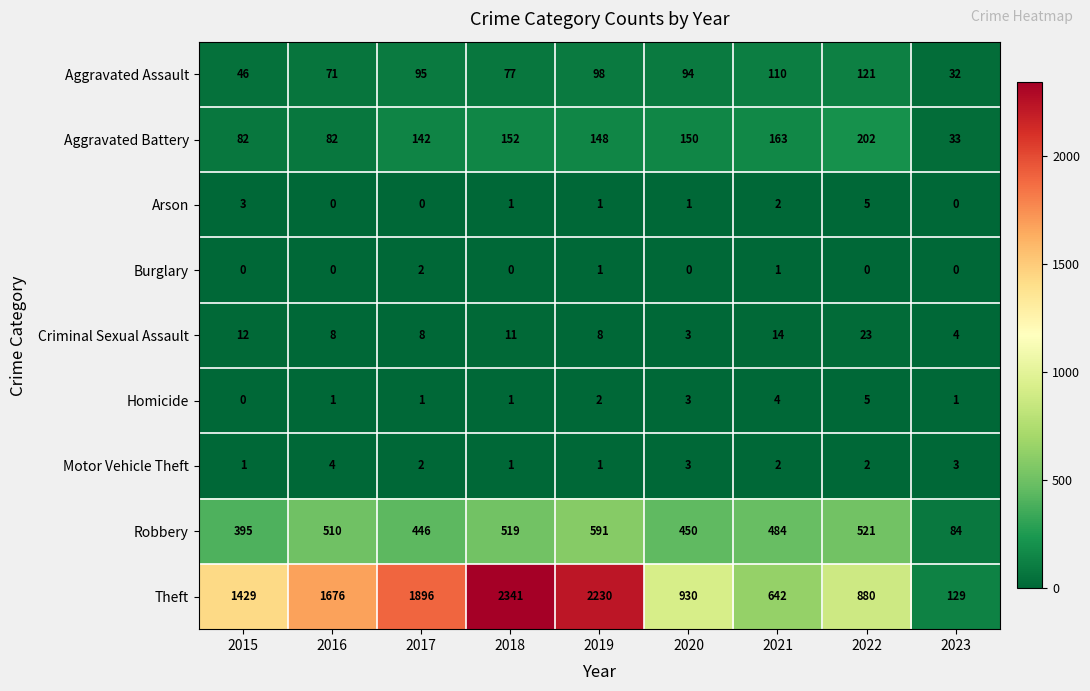

What is the lowest value of the Criminal Sexual Assault series?

3